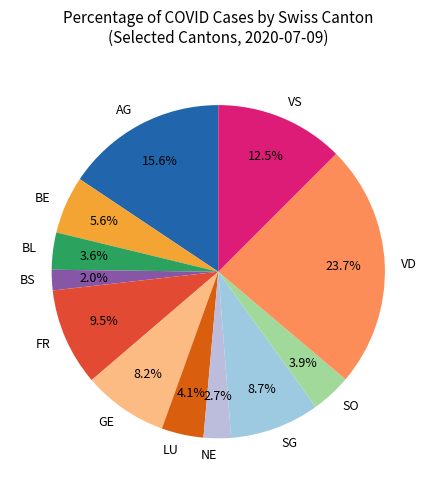

Which category has the smallest portion of the pie?

BS